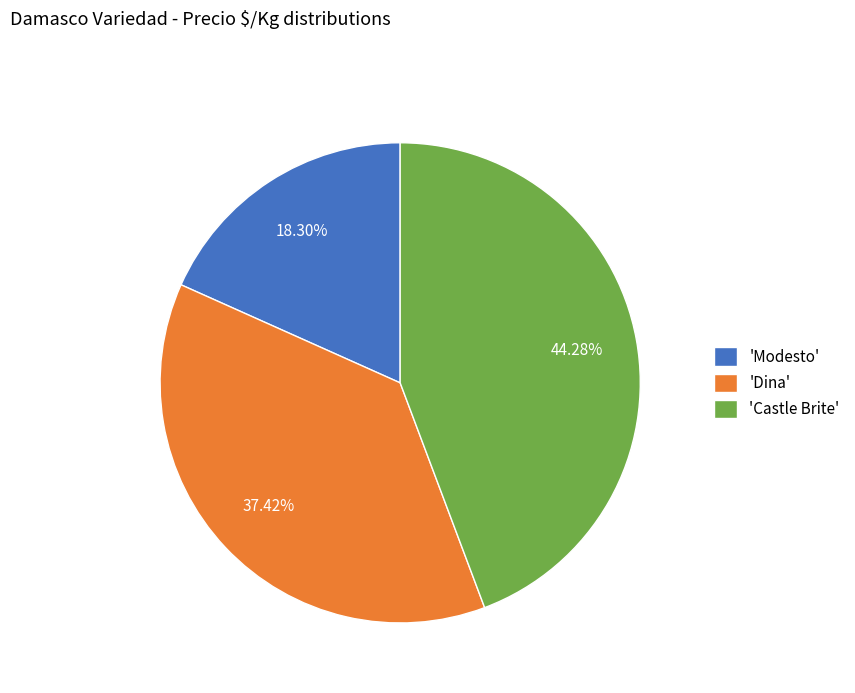

Rank the categories by value from lowest to highest.

'Modesto', 'Dina', 'Castle Brite'